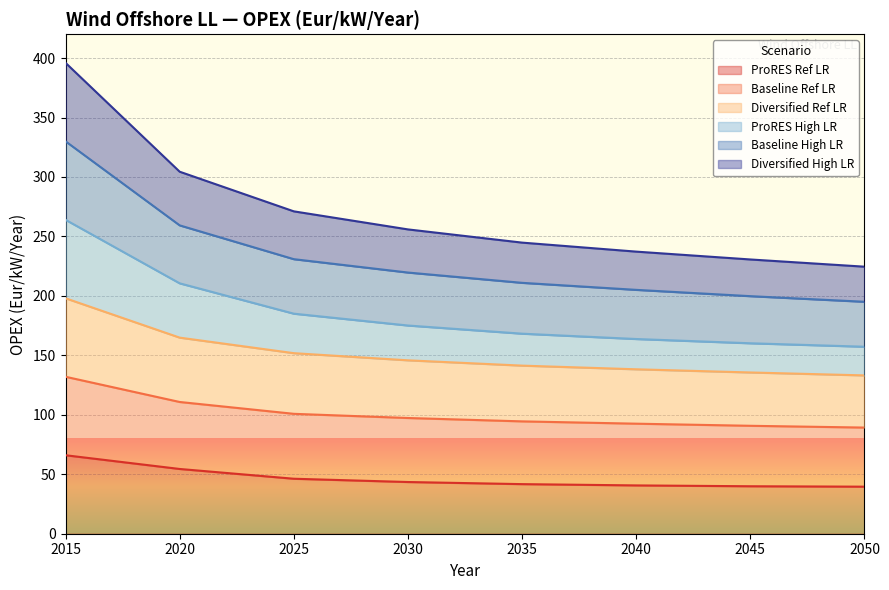

Count the number of data series in this chart.

6